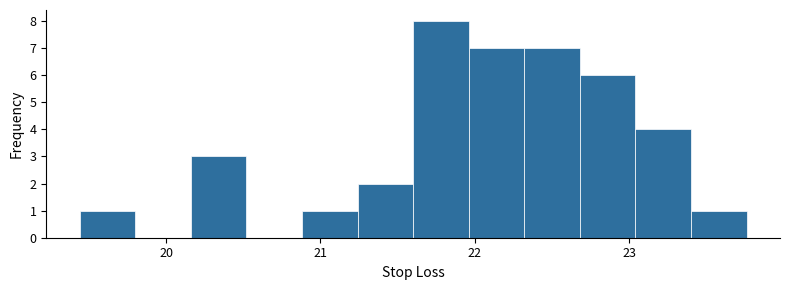

Around what value on the x-axis is the tallest bar? Give the approximate position of its centre, as read against the axis.

21.8